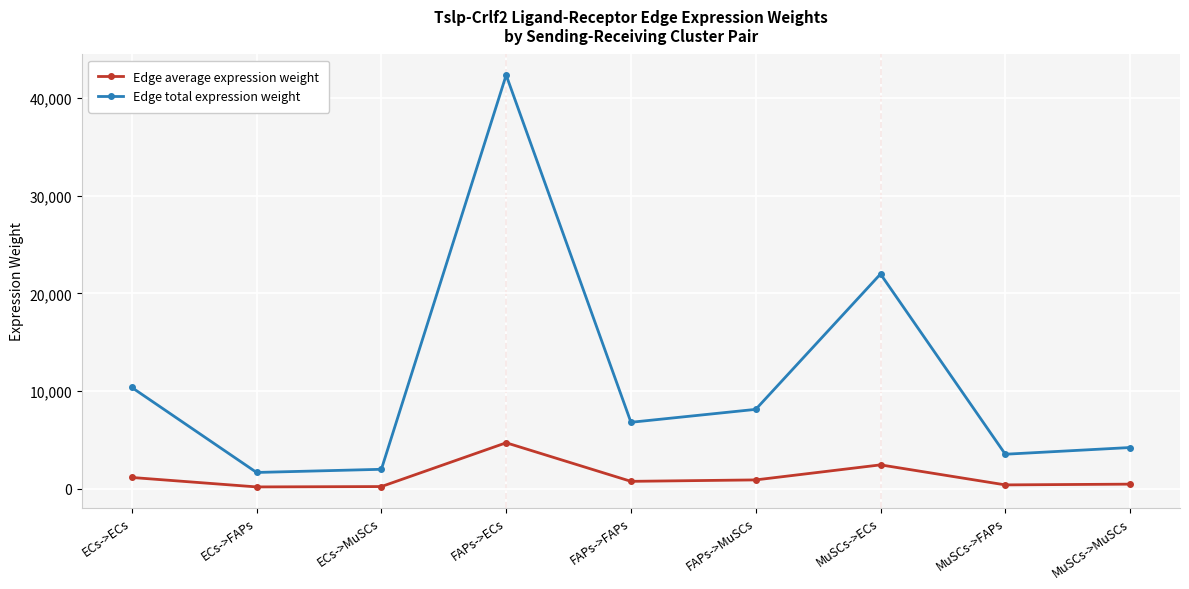

At which category is the sum across all series the highest?

FAPs->ECs